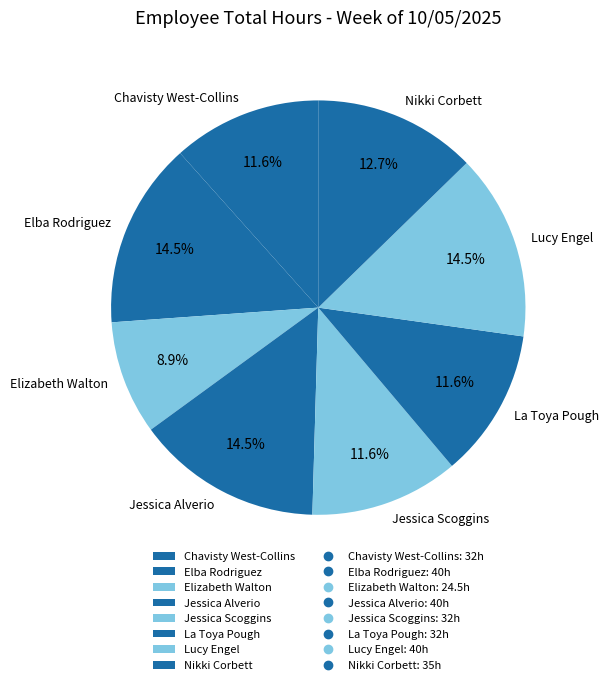

True or false: Elizabeth Walton accounts for 9% of the total.

True